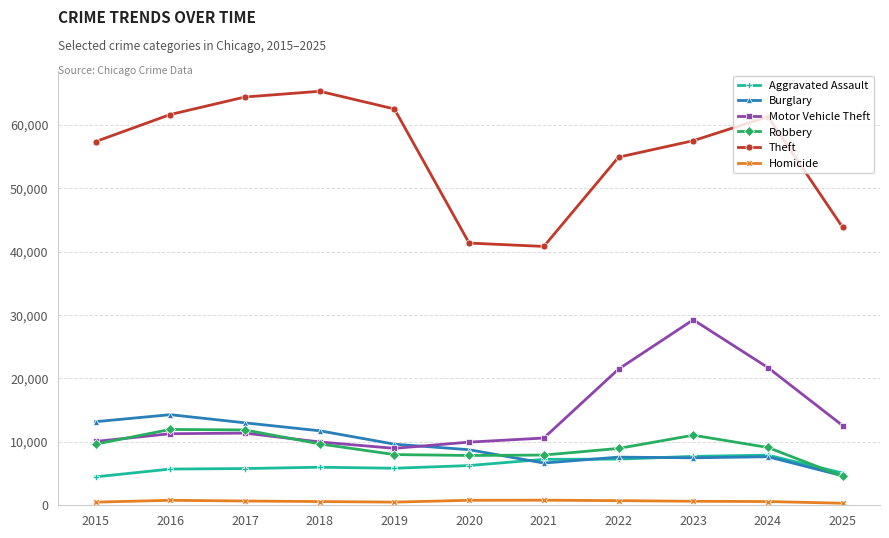

What is the difference between the Robbery values at 2021 and 2015?

1718